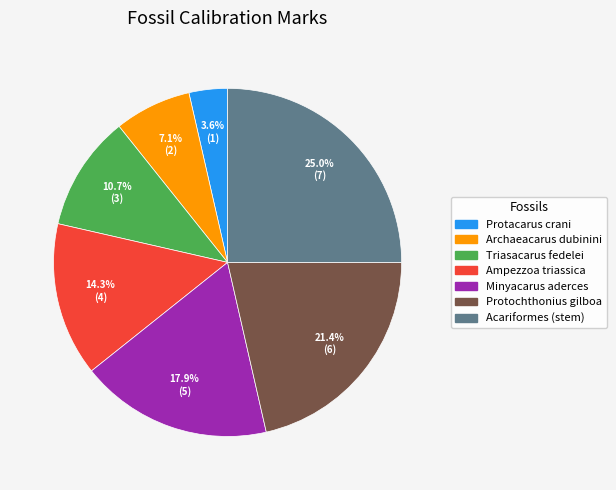

Rank the categories by value from lowest to highest.

Protacarus crani, Archaeacarus dubinini, Triasacarus fedelei, Ampezzoa triassica, Minyacarus aderces, Protochthonius gilboa, Acariformes (stem)